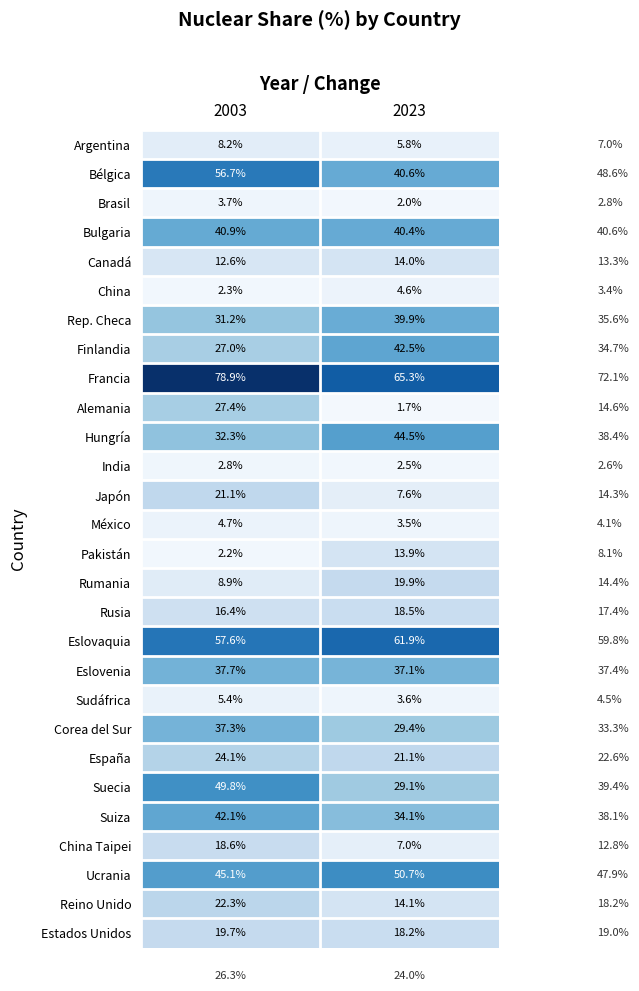

Count the number of data series in this chart.

28